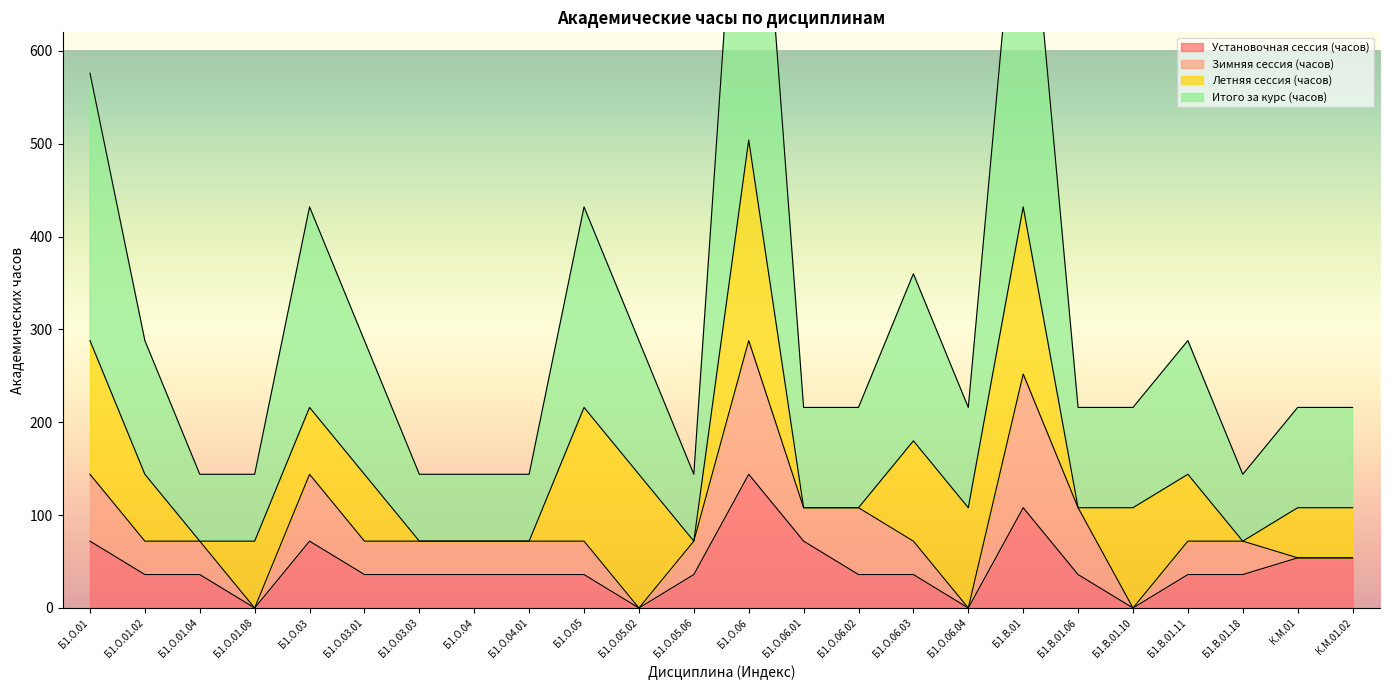

Which series has the largest range (max minus min)?

Итого за курс (часов)